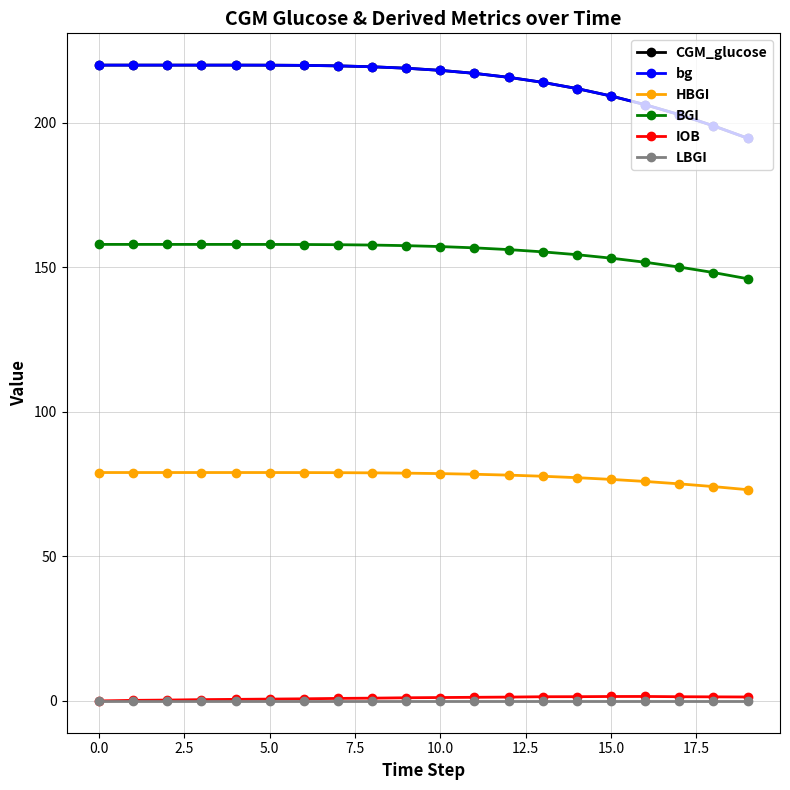

True or false: BGI and CGM_glucose cross at least once.

False